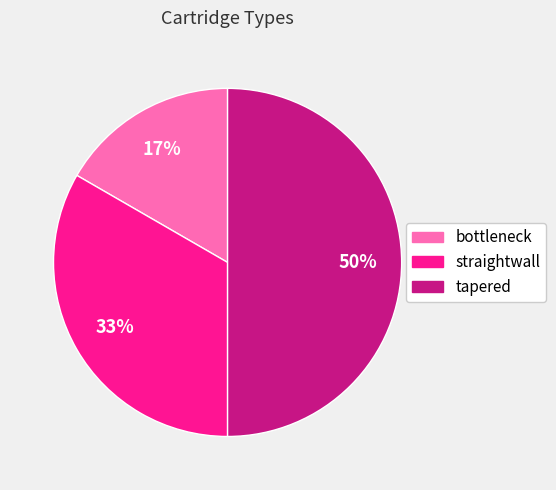

To the nearest percent, what is the difference between the straightwall and tapered slice percentages?

17%